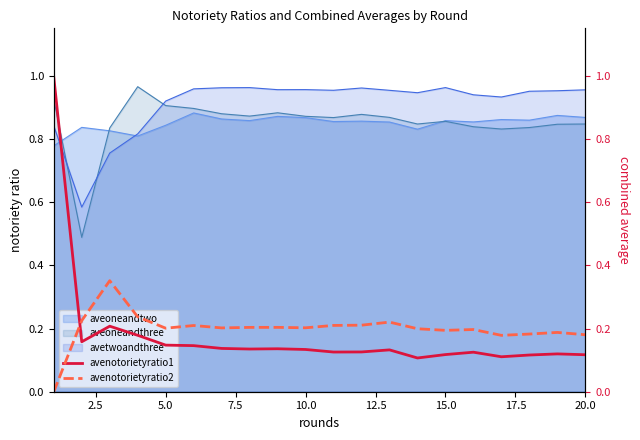

How many lines are shown in the chart?

2